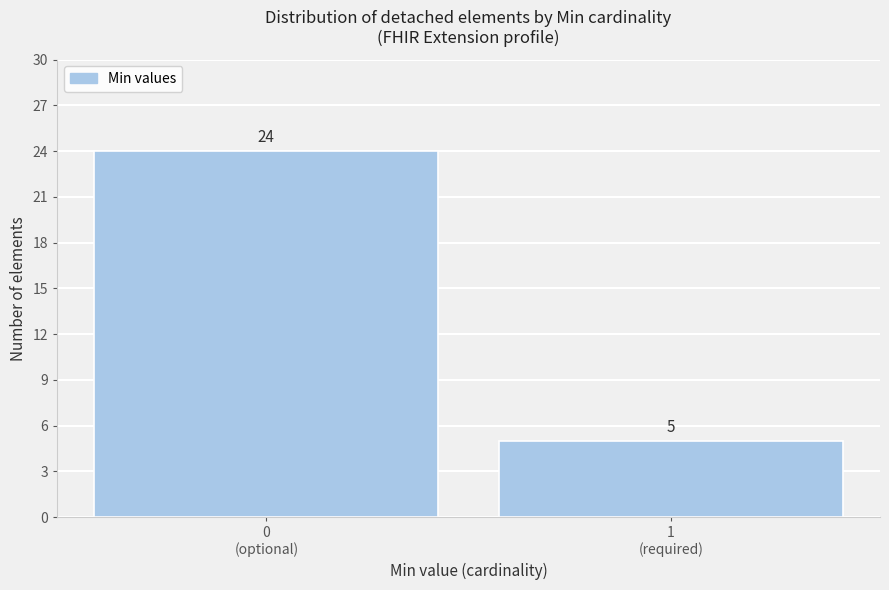

Reading left to right, transcribe all the data shown in this chart.

24	5